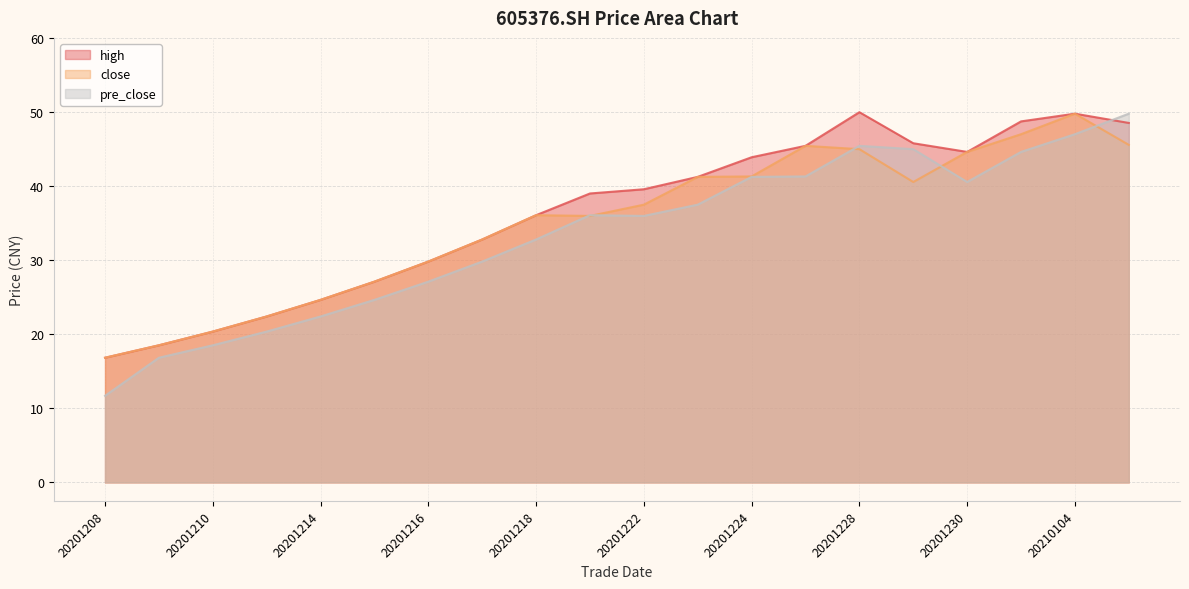

Rank the series by their average value, from lowest to highest.

pre_close, close, high